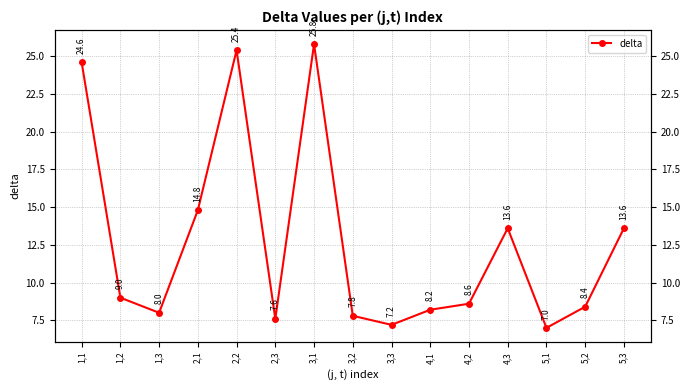

What is the difference between the second highest and second lowest values?

18.2